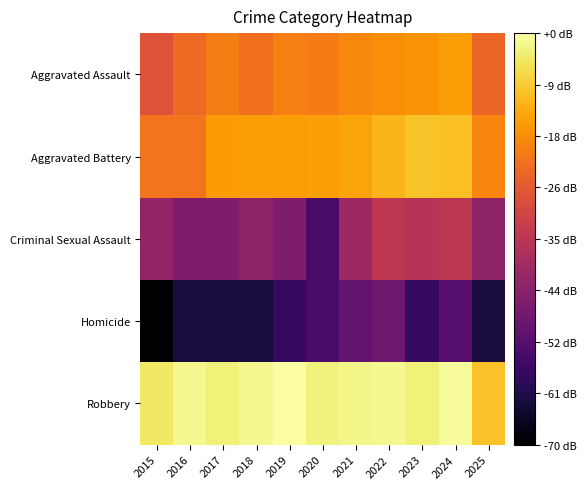

What is the difference between the highest and lowest values at 2020?

20.5